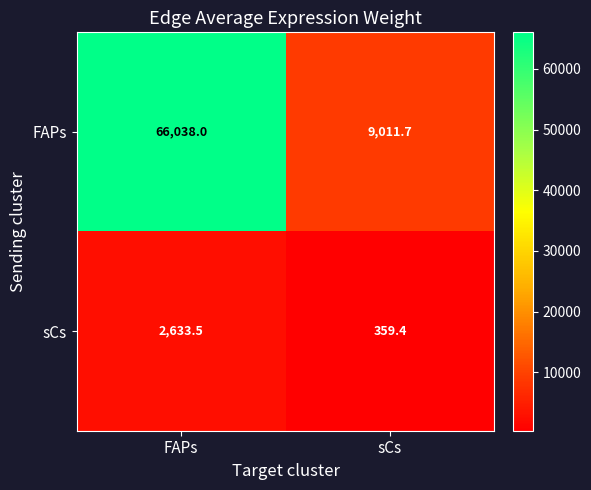

Reading right to left, what are all the values shown in this chart?

FAPs: 9011.7	66038.0
sCs: 359.4	2633.5